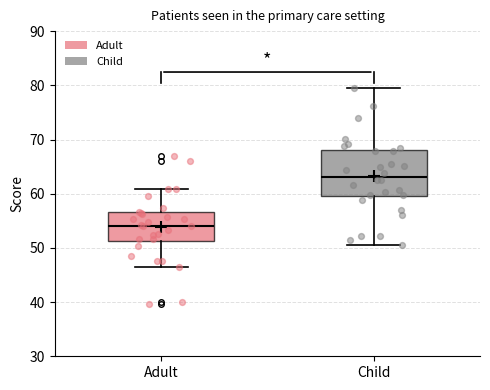

Where does the median line of the box for Child sit on the y-axis? The values are not printed on the chart, so give them approximately, as read against the axis.

63